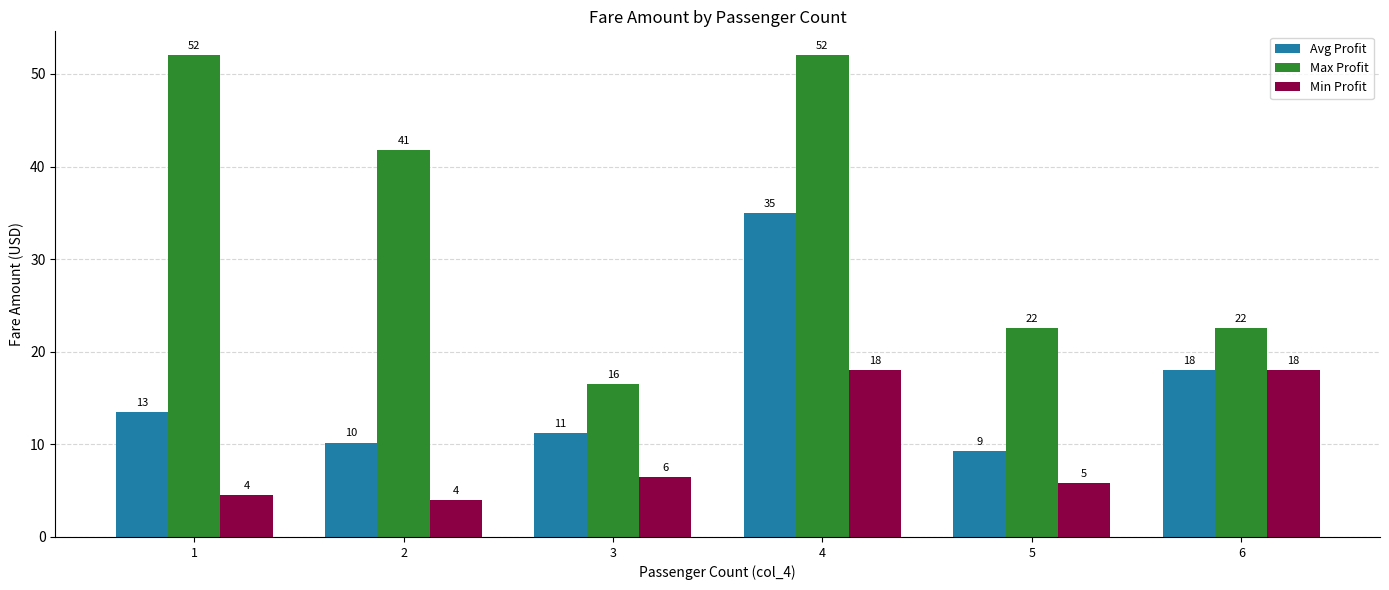

What is the average value of the Min Profit series?

9.5